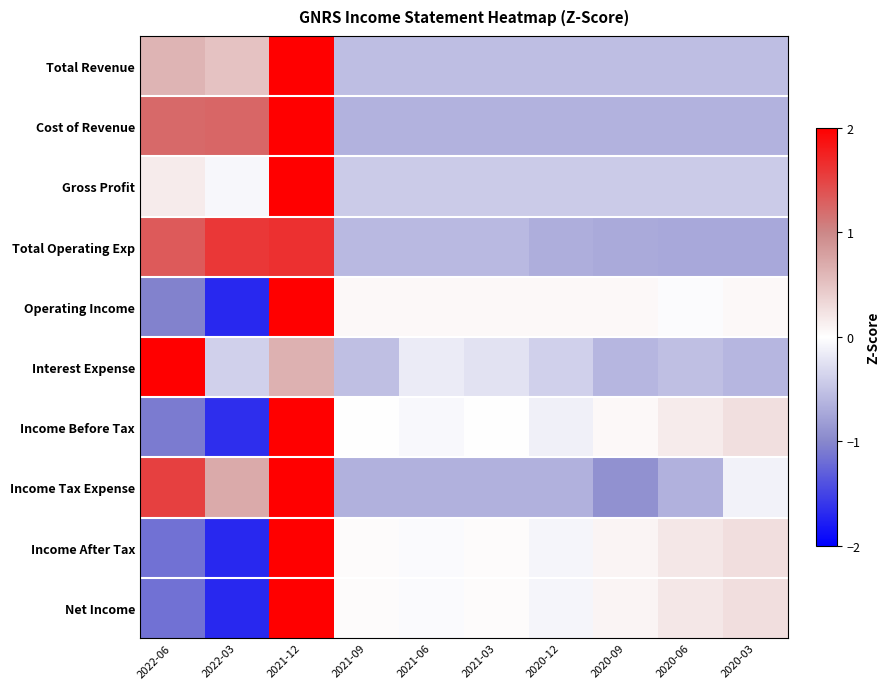

Count the number of categories in the chart.

10